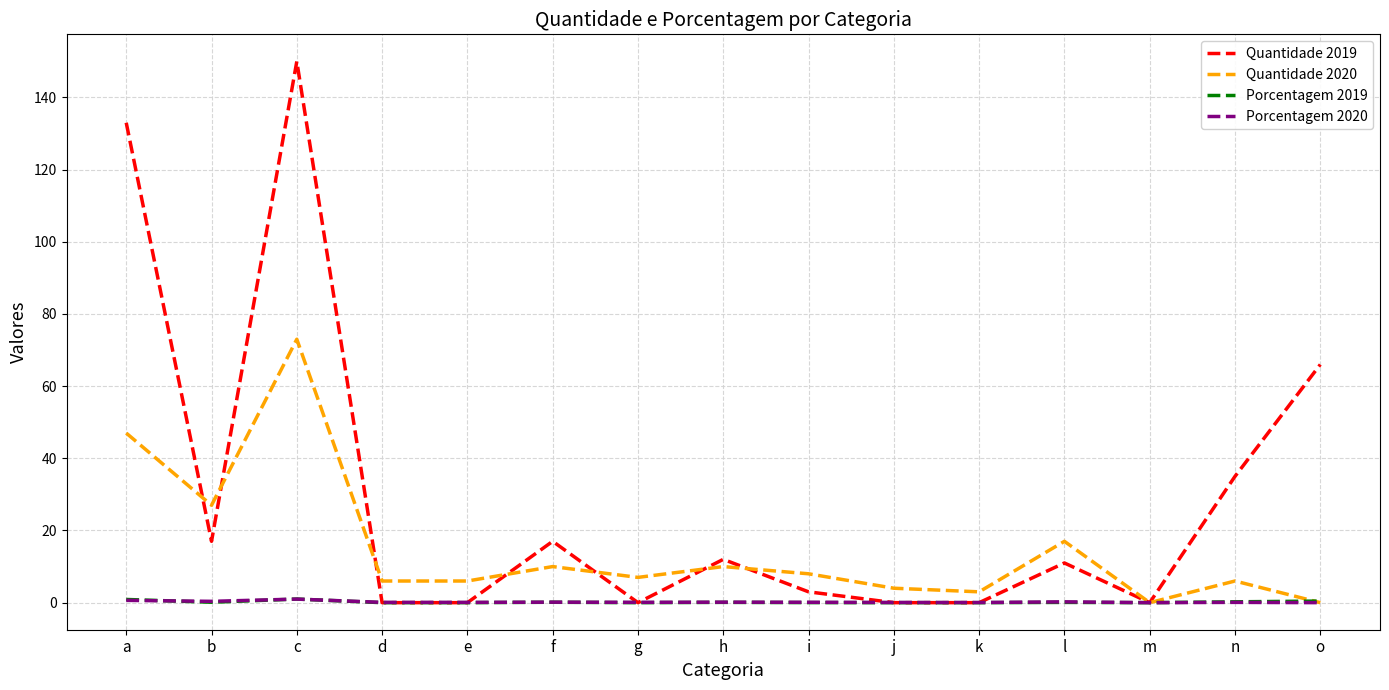

Is it true that Quantidade 2019 equals 12.0 at h?

True